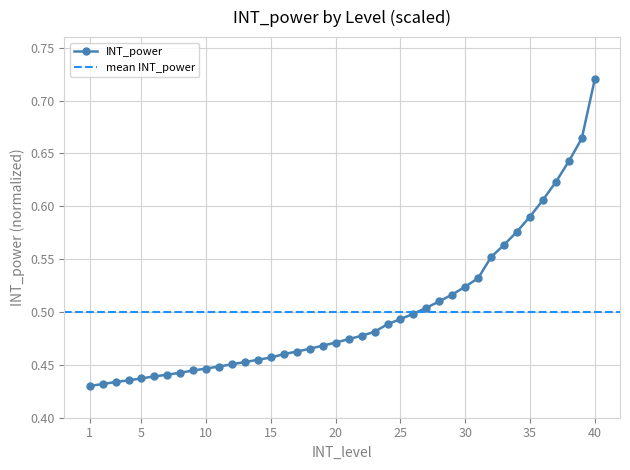

How many lines are shown in the chart?

1